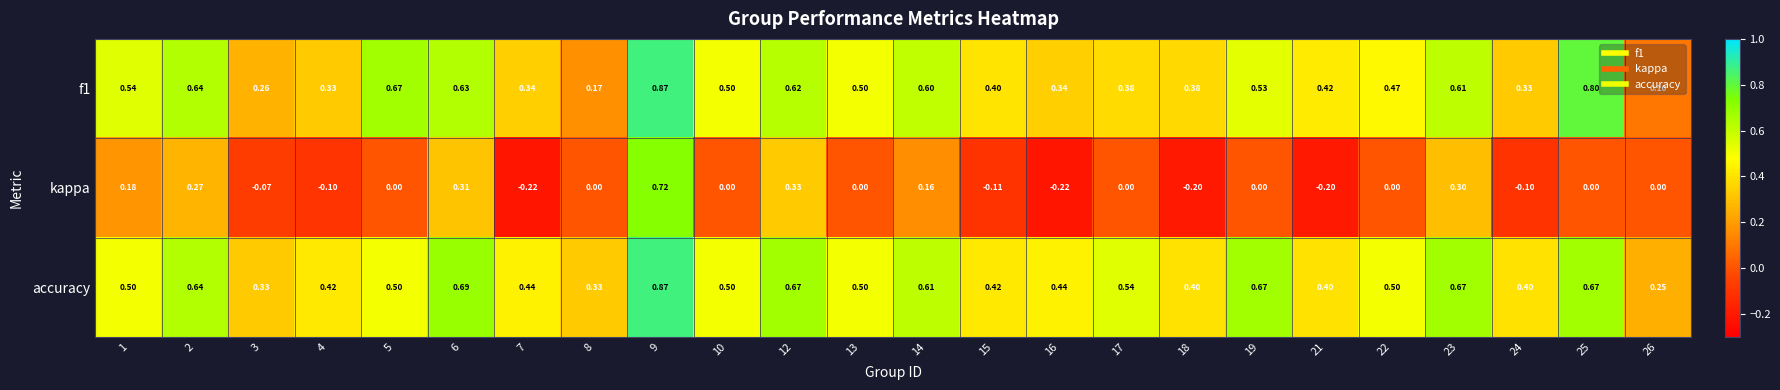

Which series has the largest range (max minus min)?

kappa